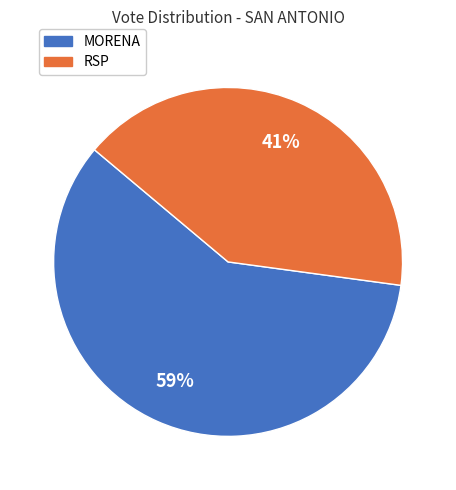

Is there any slice that represents more than half of the pie?

Yes